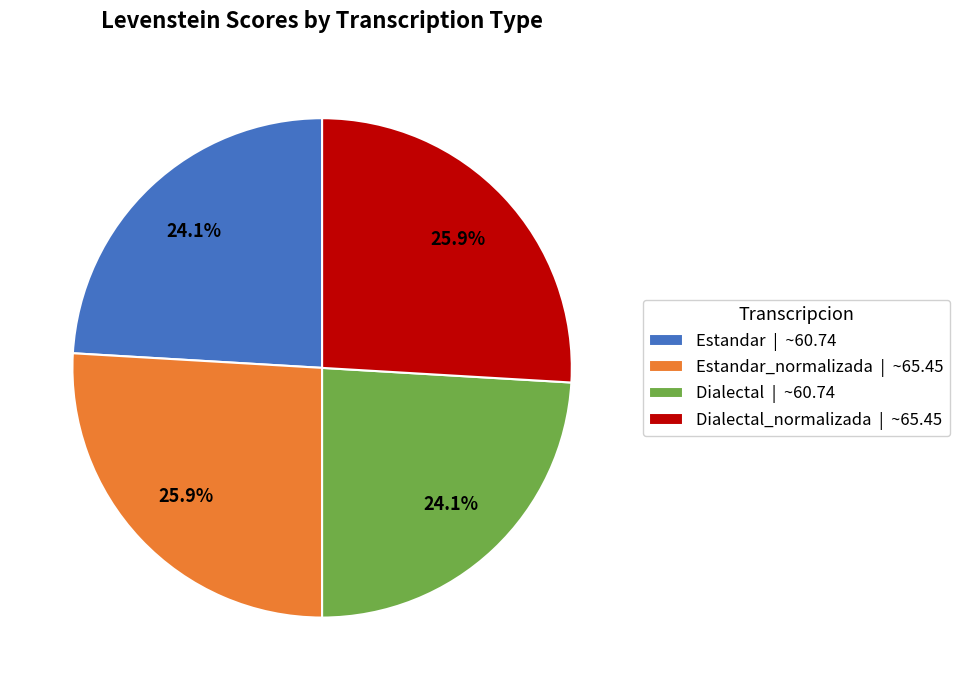

What is the ratio of the value at Estandar | ~60.74 to the value at Estandar_normalizada | ~65.45?

0.9